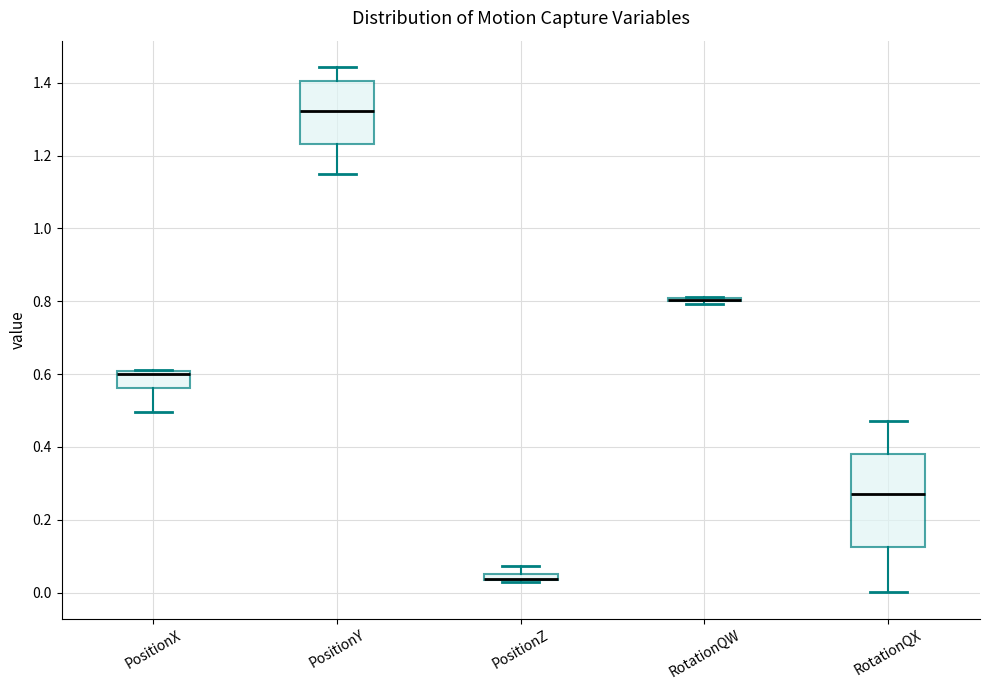

Where is the lower edge of the box for PositionY on the y-axis? The values are not printed on the chart, so give them approximately, as read against the axis.

1.24